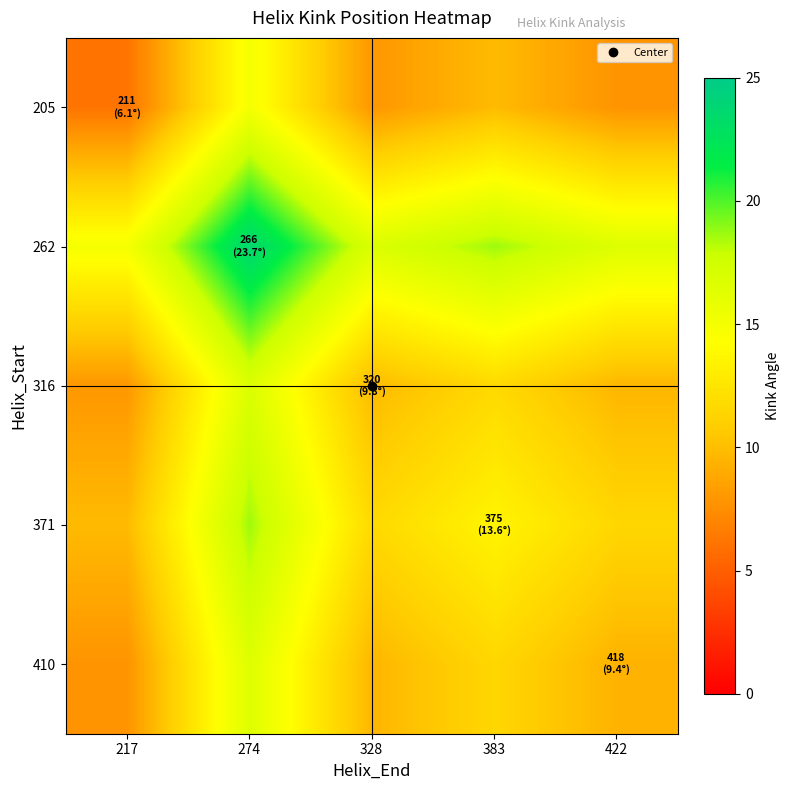

Count the number of categories in the chart.

5